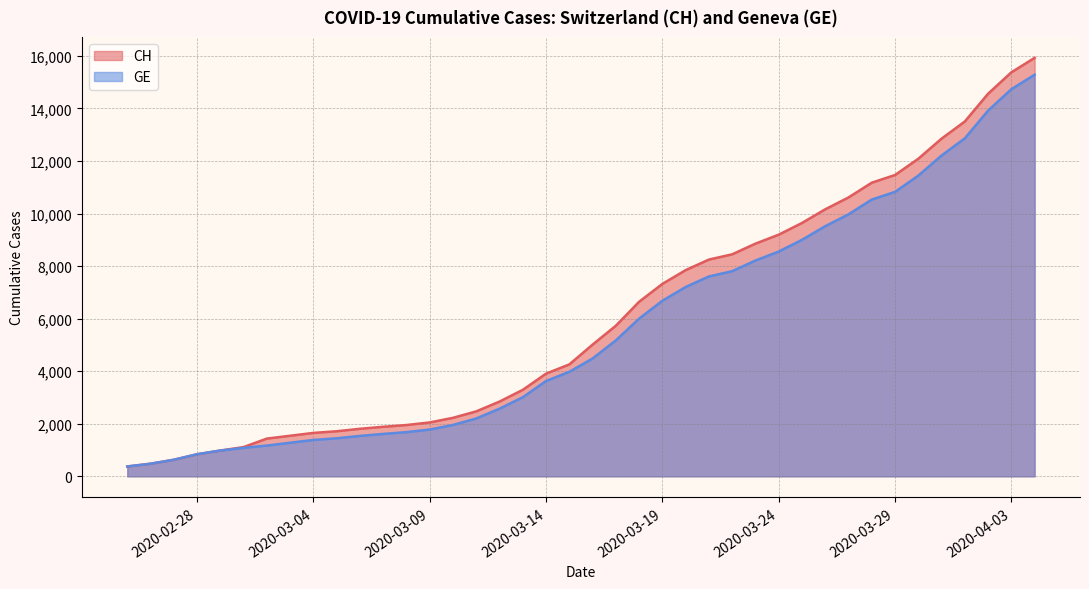

What is the maximum value for GE?

15284